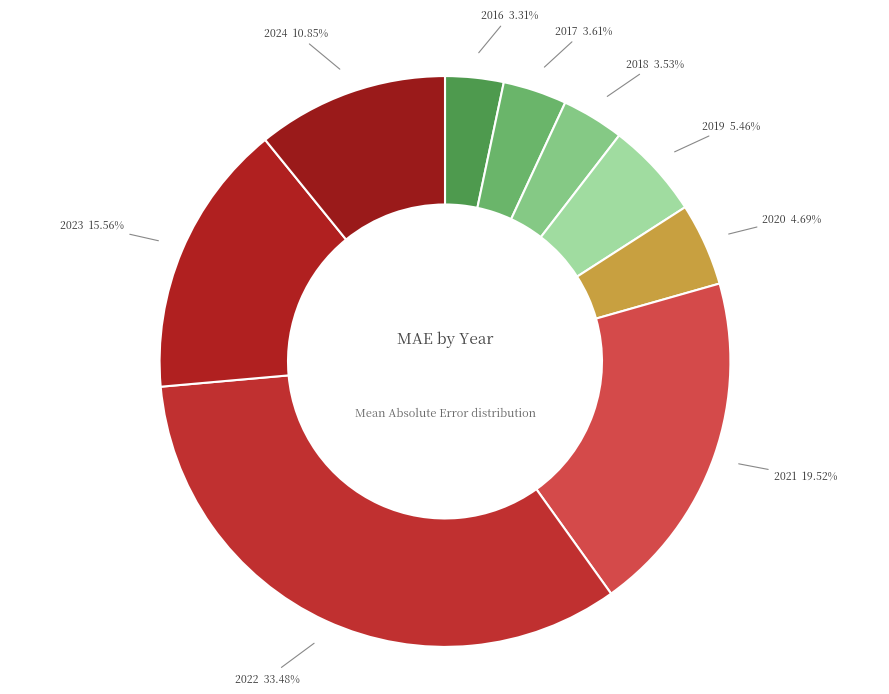

To the nearest percent, what percentage of the pie is 2020?

5%